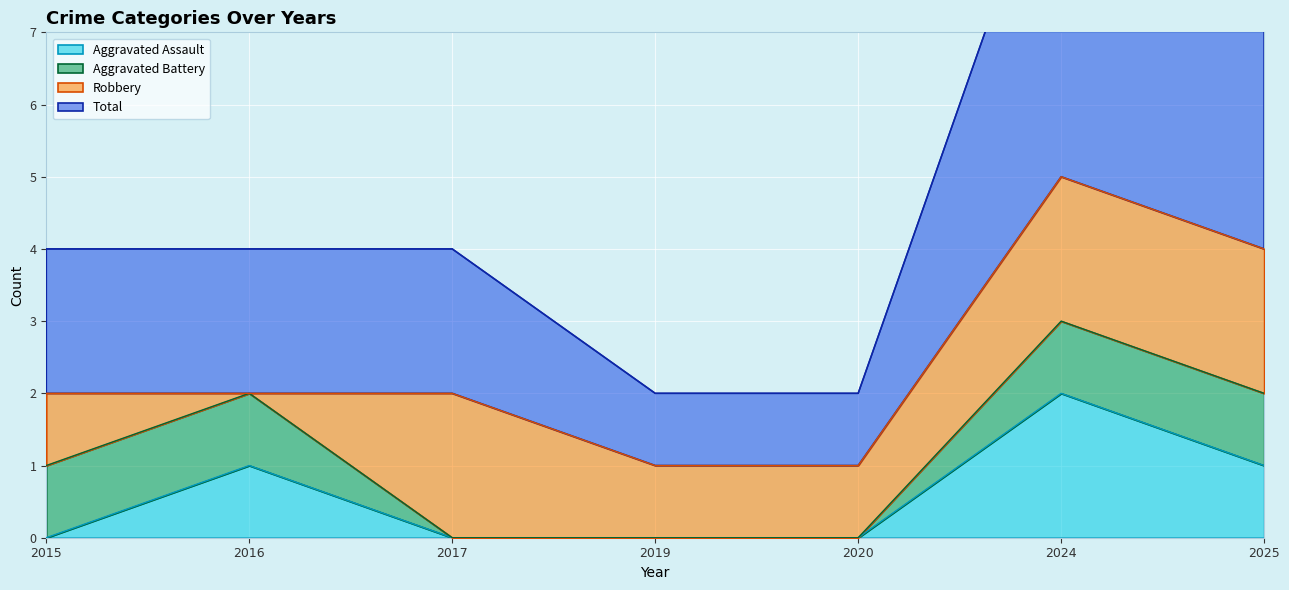

At which label does Aggravated Assault reach its minimum?

2015